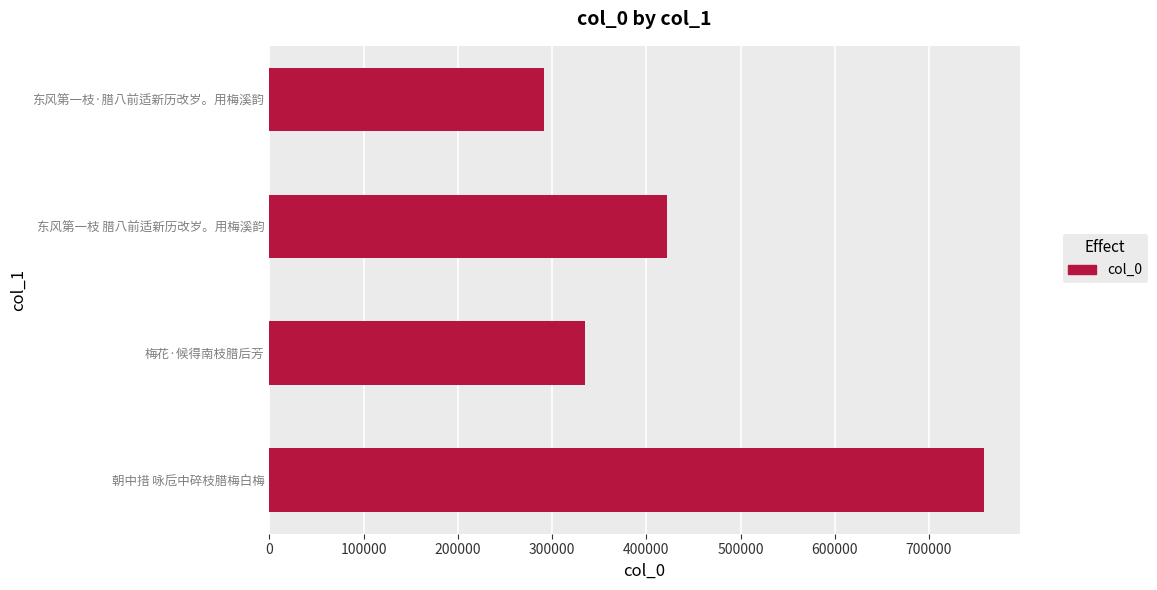

Reading bottom to top, extract all data points from this chart.

758128	334678	421590	290908